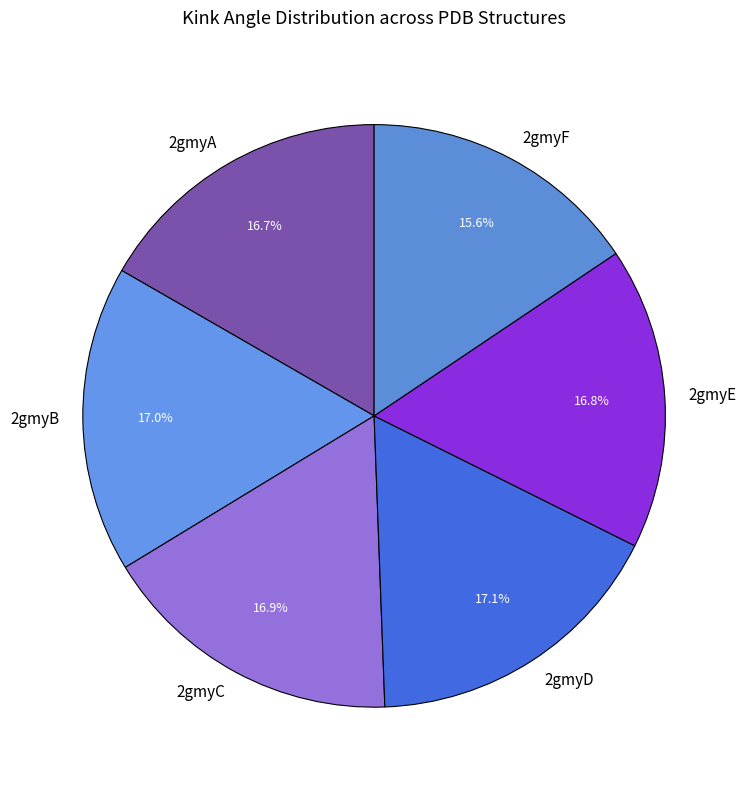

Approximately how many times larger is the value at 2gmyD compared to 2gmyB?

1.0